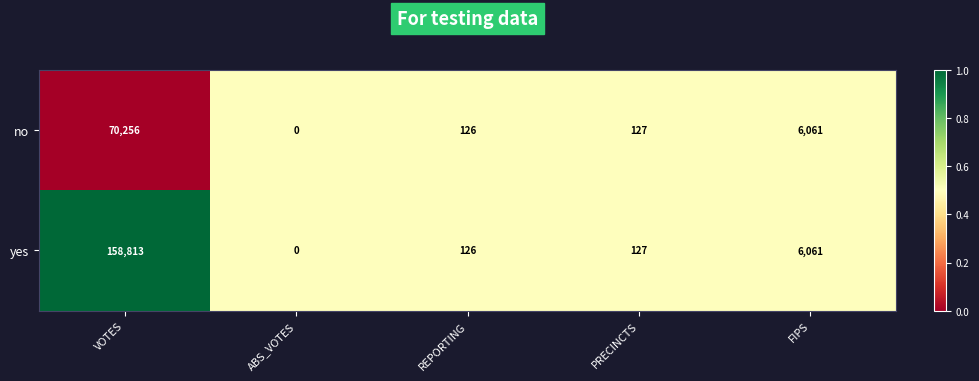

What is the sum of the yes values at VOTES and PRECINCTS?

158940